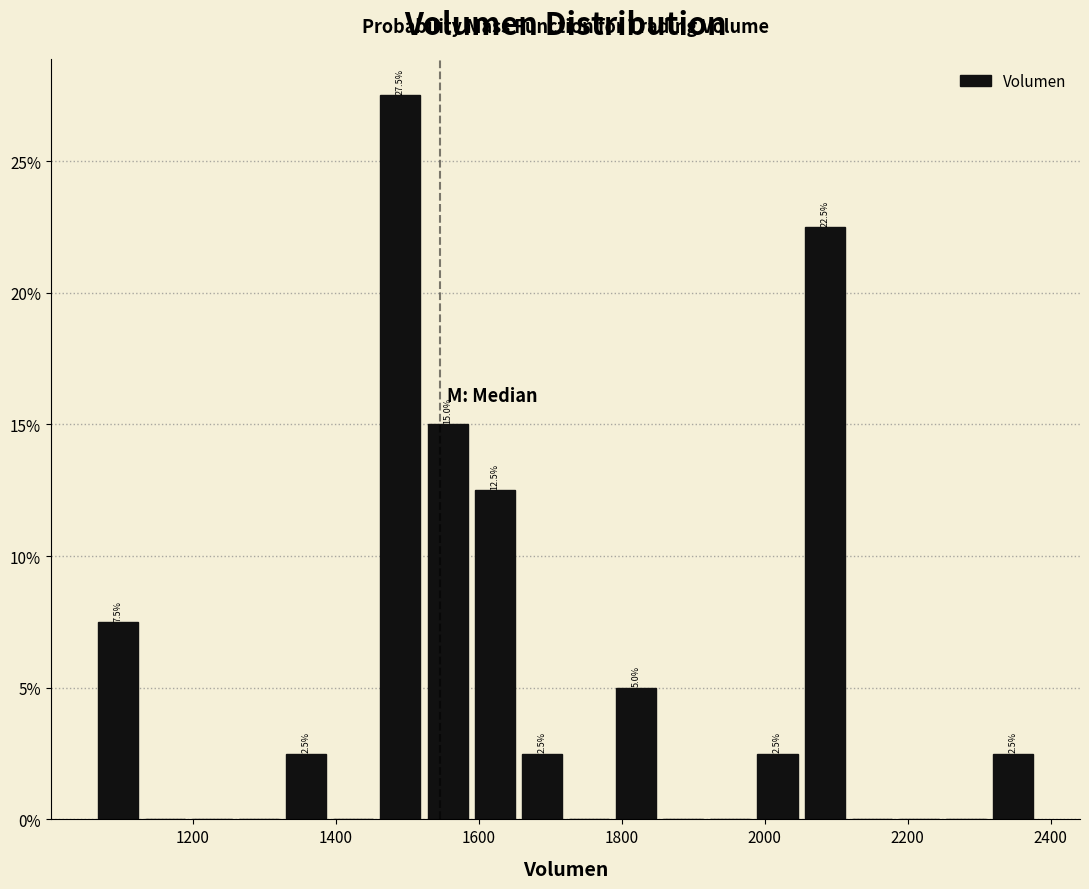

Read against the x-axis, roughly where is the centre of the tallest bar?

1500